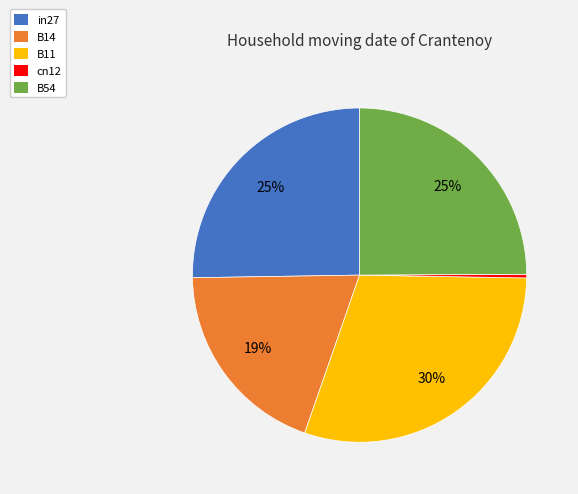

Is there any slice that represents more than half of the pie?

No